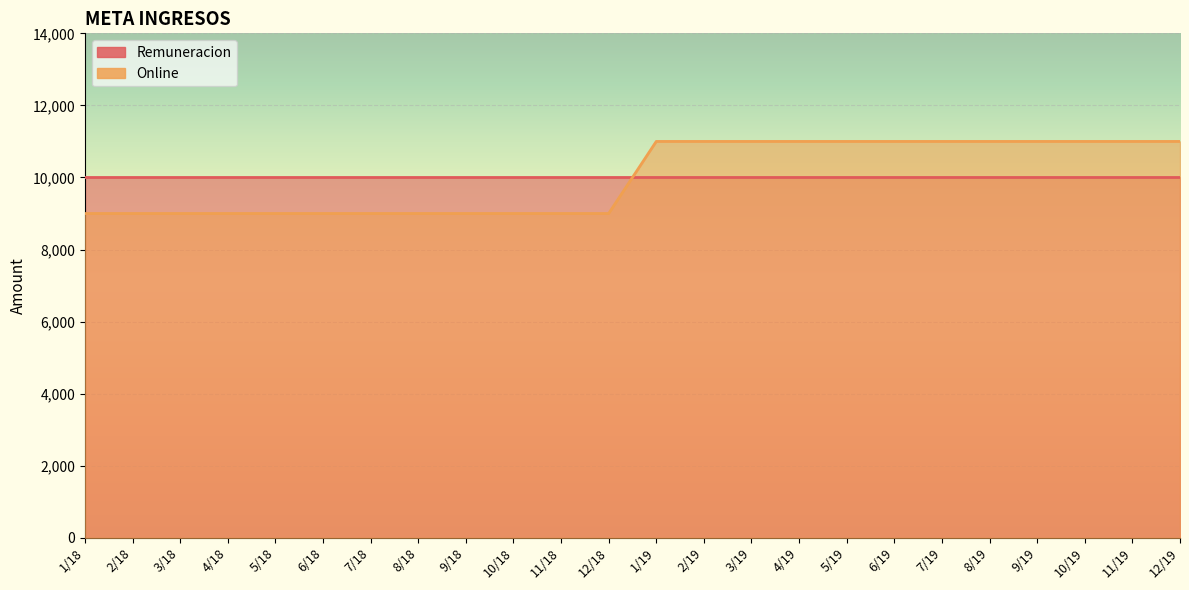

What is the value of the 23rd point from the left?

11000